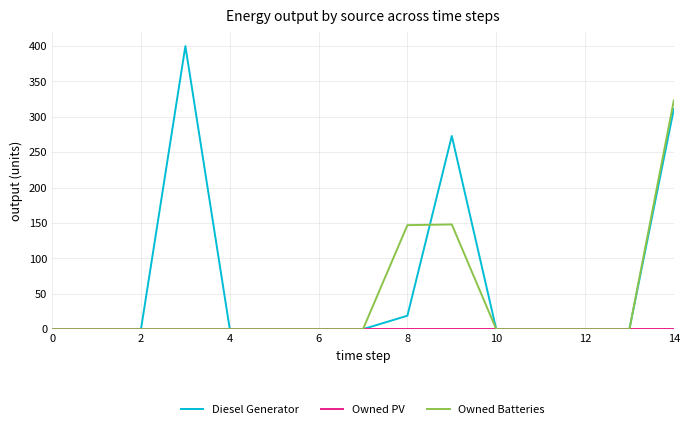

Which series has the largest range (max minus min)?

Diesel Generator